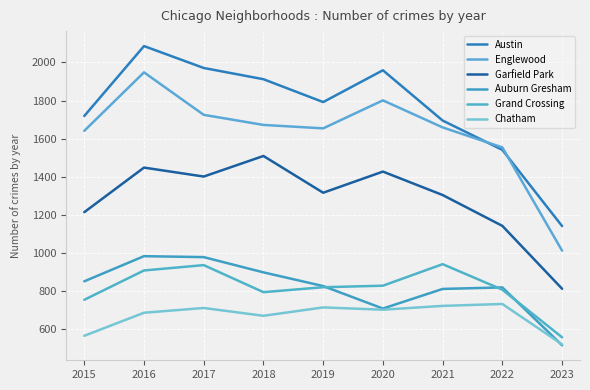

What is the difference between the highest and lowest values at 2023?

626